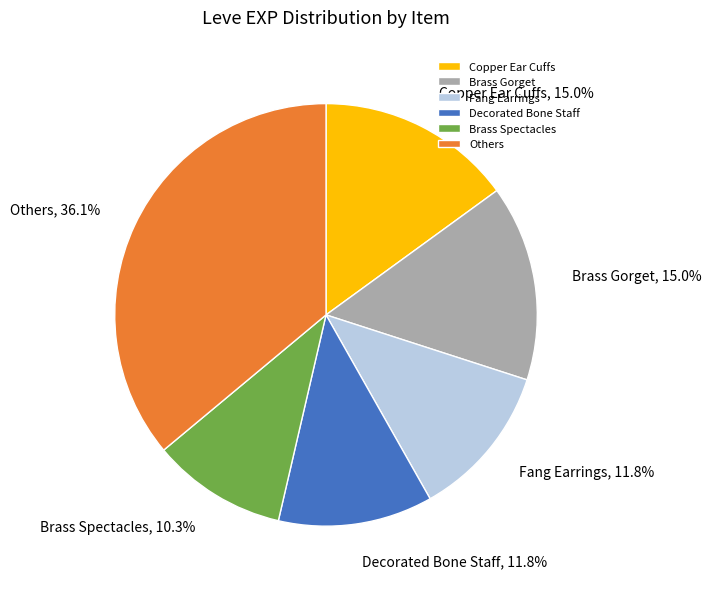

What is the largest slice in the pie chart?

Others